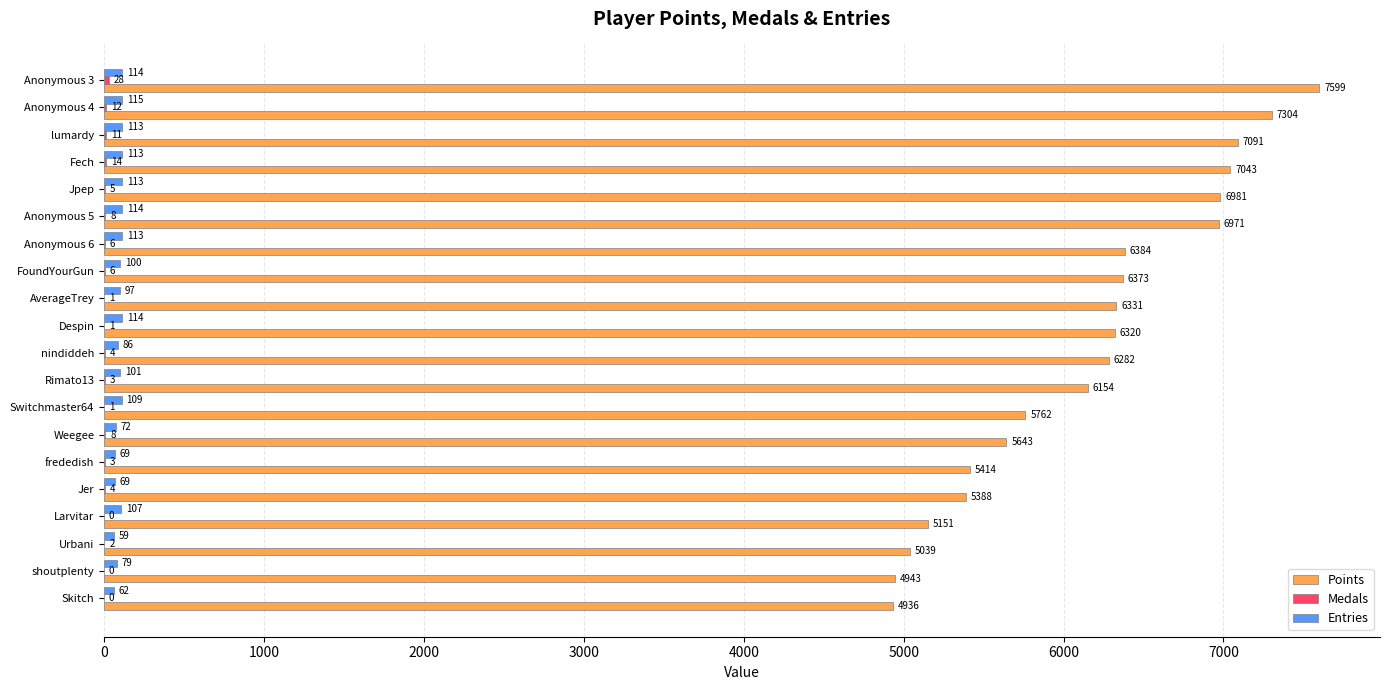

At which category is the sum across all series the highest?

Anonymous 3